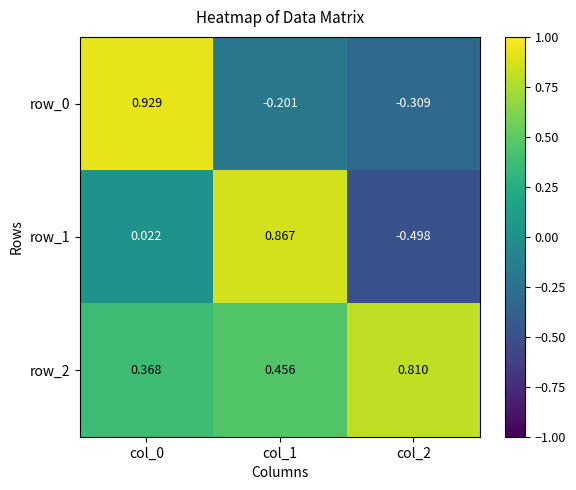

Reading right to left, extract all data points from this chart.

row_0: col_2=-0.3	col_1=-0.2	col_0=0.9
row_1: col_2=-0.5	col_1=0.9	col_0=0.0
row_2: col_2=0.8	col_1=0.5	col_0=0.4